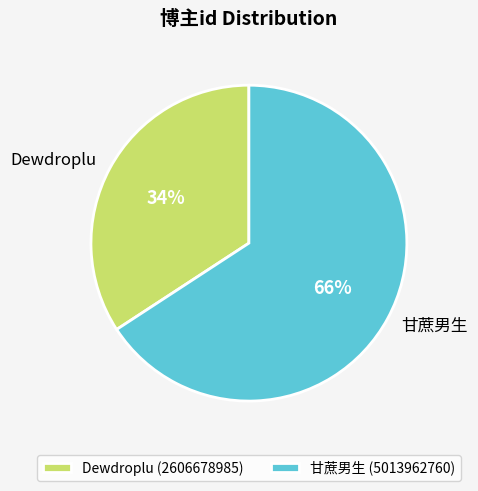

Does any single category account for the majority?

Yes